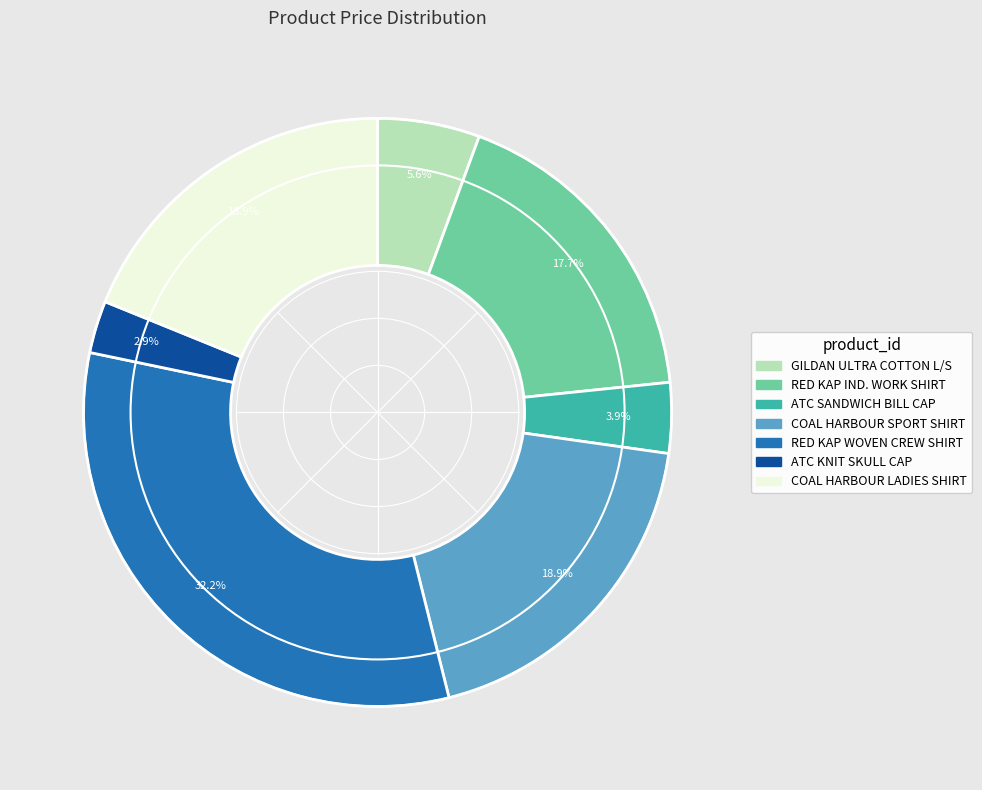

Is there a majority slice in this chart?

No